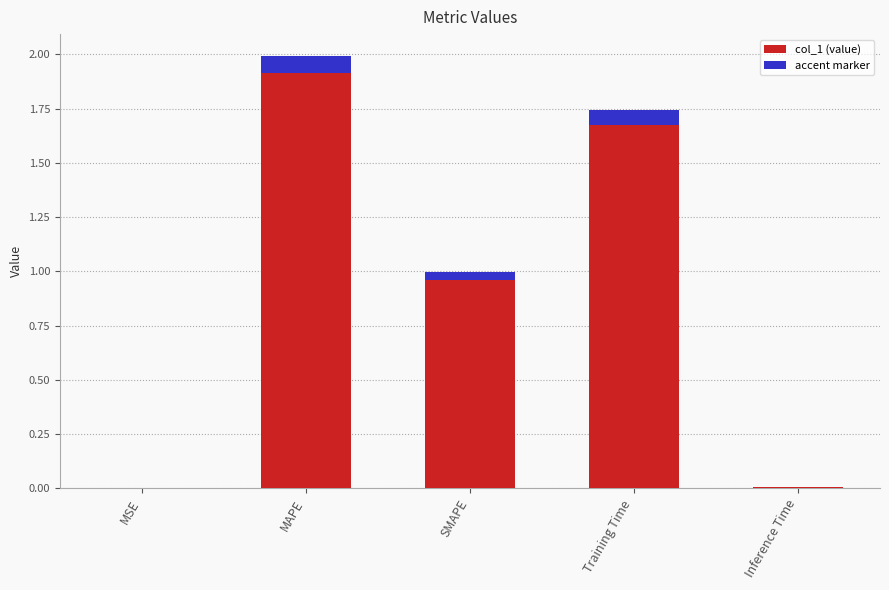

Reading right to left, list all the values displayed in this chart.

0.0	1.7	1.0	2.0	0.0